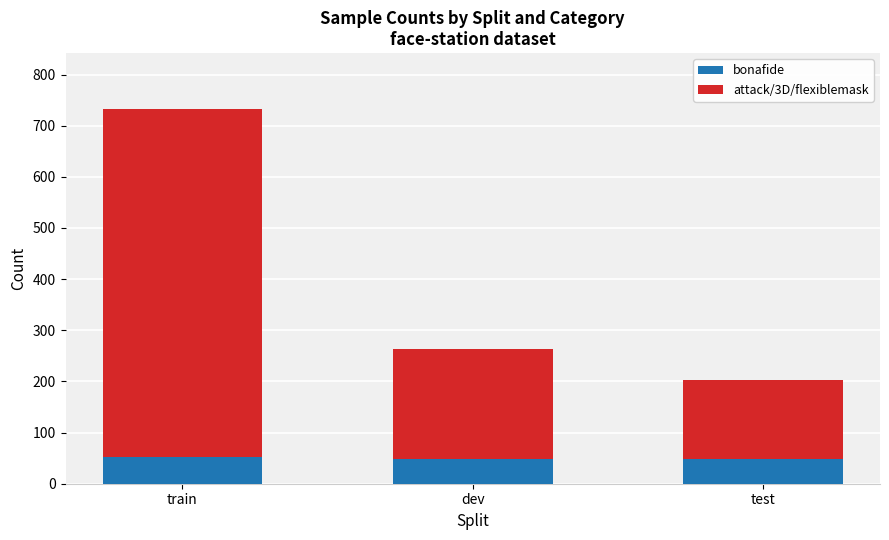

What is the minimum value for bonafide?

48